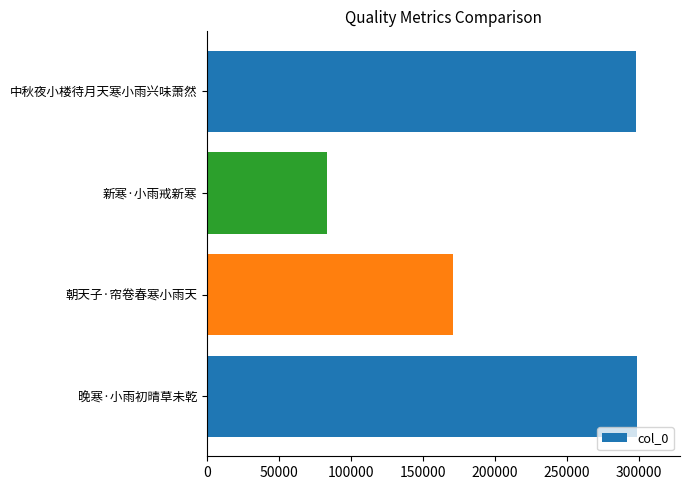

Approximately how many times larger is the value at 中秋夜小楼待月天寒小雨兴味萧然 compared to 朝天子·帘卷春寒小雨天?

1.7